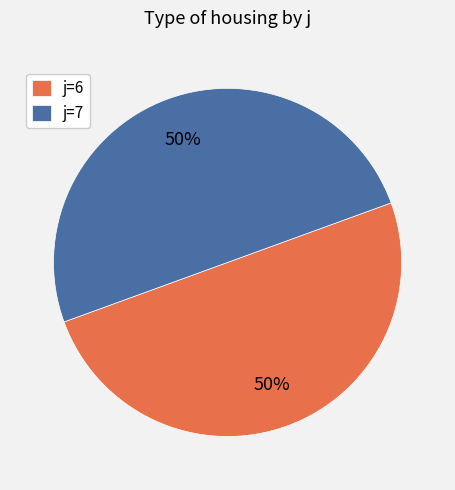

The j=7 slice represents 50% of the pie. True or false?

True